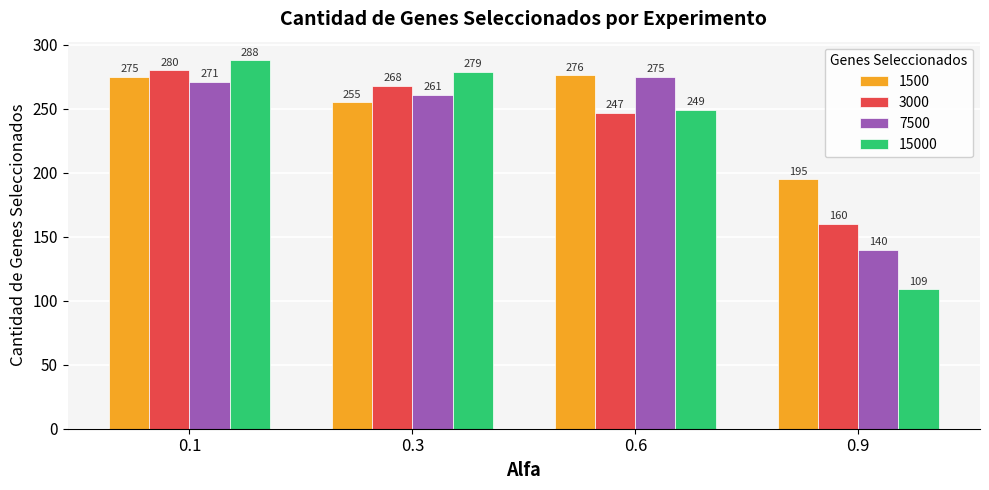

The value of 15000 at 0.3 is 279. True or false?

True